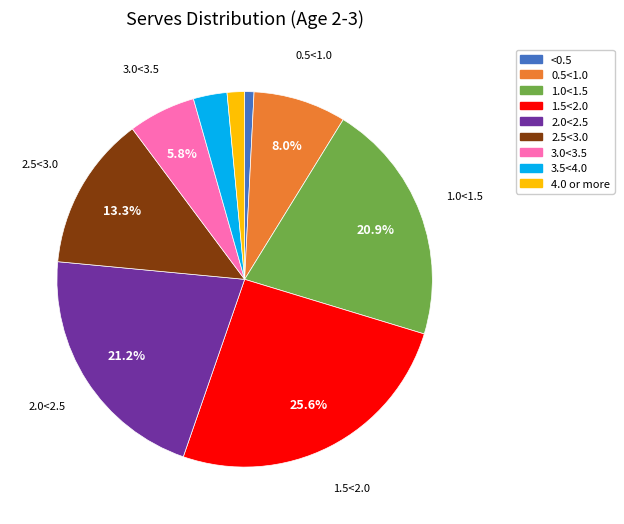

The 1.0<1.5 slice represents 21% of the pie. True or false?

True